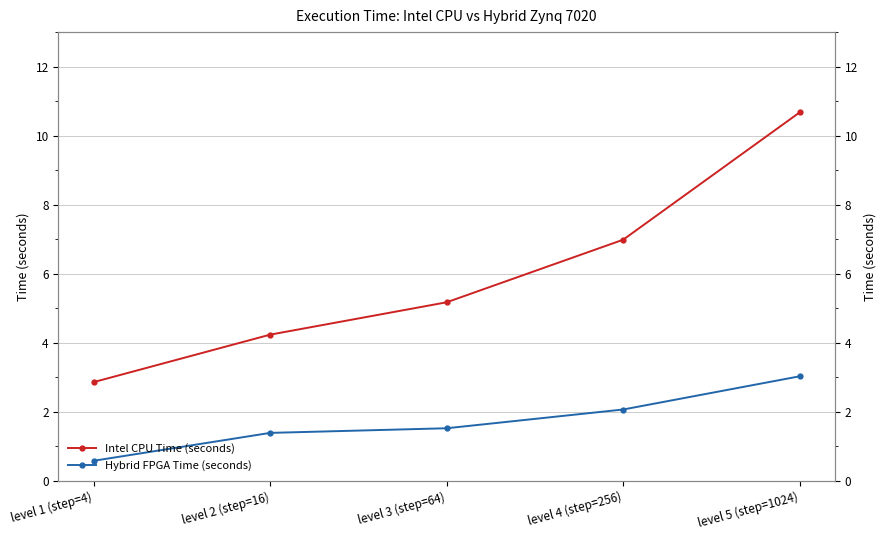

Reading left to right, what are all the values shown in this chart?

Intel CPU Time (seconds): 2.9	4.2	5.2	7.0	10.7
Hybrid FPGA Time (seconds): 0.6	1.4	1.5	2.1	3.0